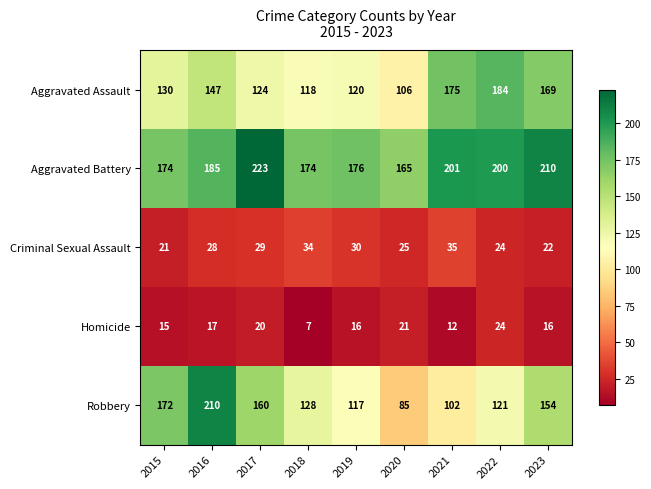

Is it true that Aggravated Assault equals 106 at 2020?

True